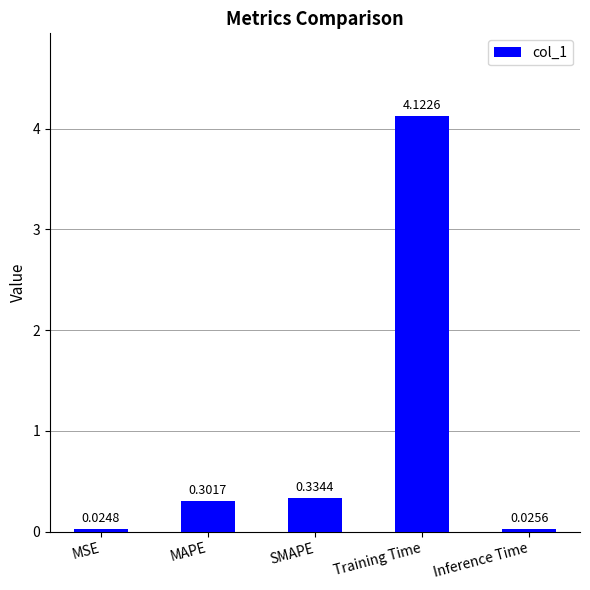

What is the change in value from SMAPE to Inference Time?

-0.3